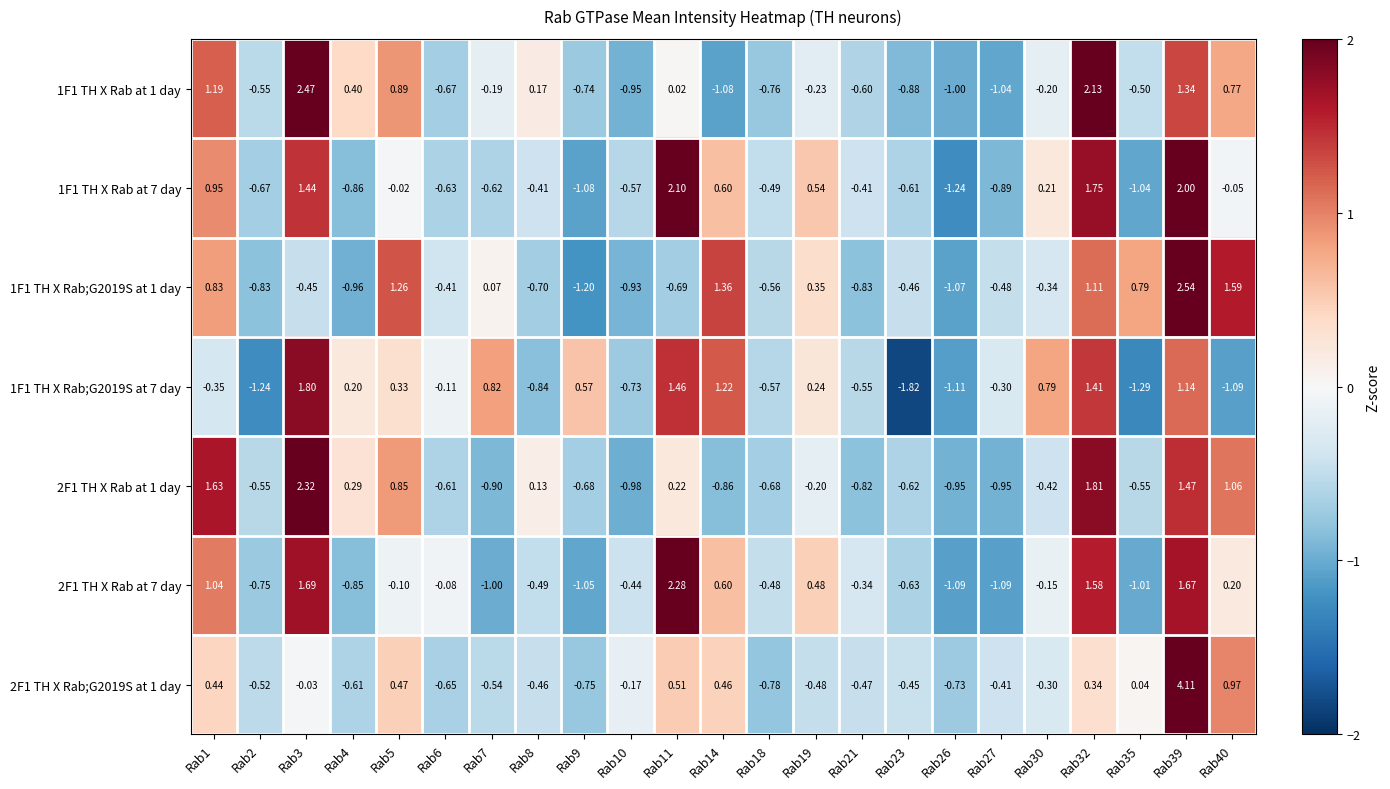

How many data points in 1F1 TH X Rab;G2019S at 1 day are less than 0?

14